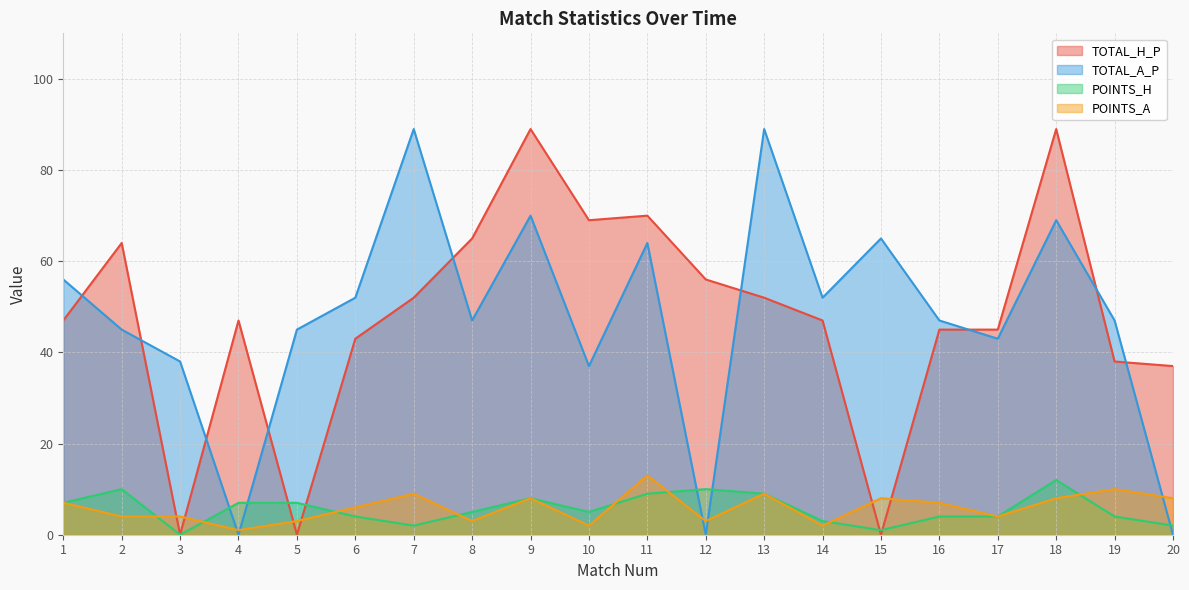

The value of TOTAL_A_P at 1 is 56. True or false?

True